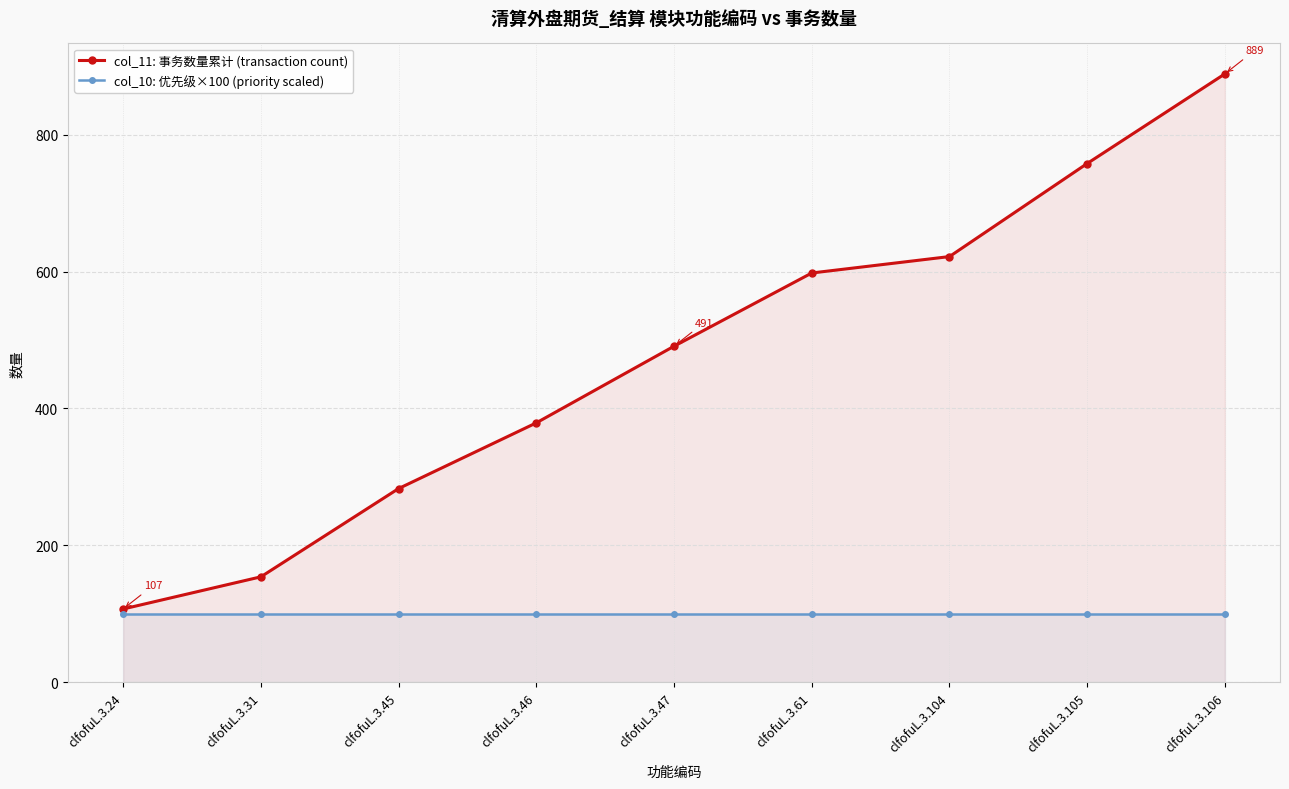

At which label does col_11: 事务数量累计 (transaction count) reach its minimum?

clfofuL.3.24